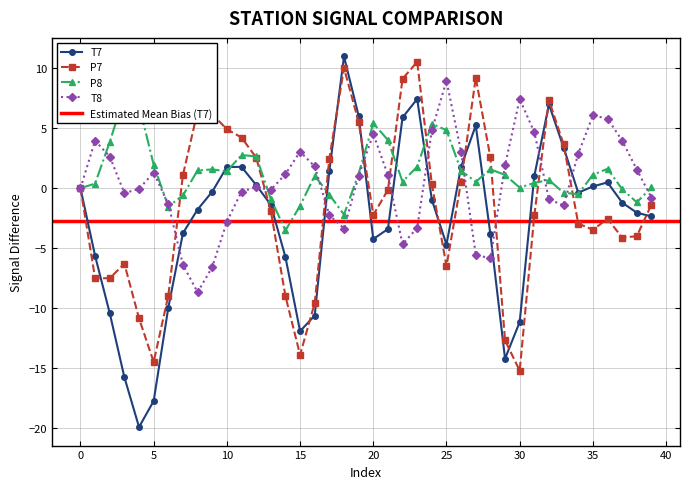

Where is the first local maximum for P8?

3